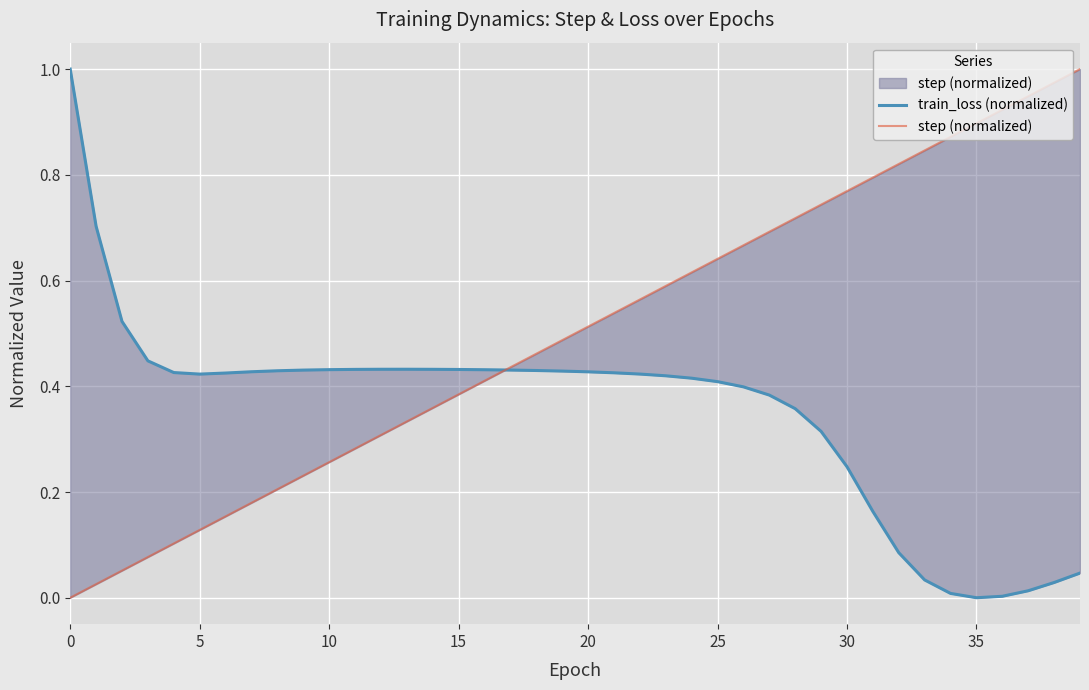

Which series ends up on top after the final intersection of step (normalized) and train_loss (normalized)?

step (normalized)